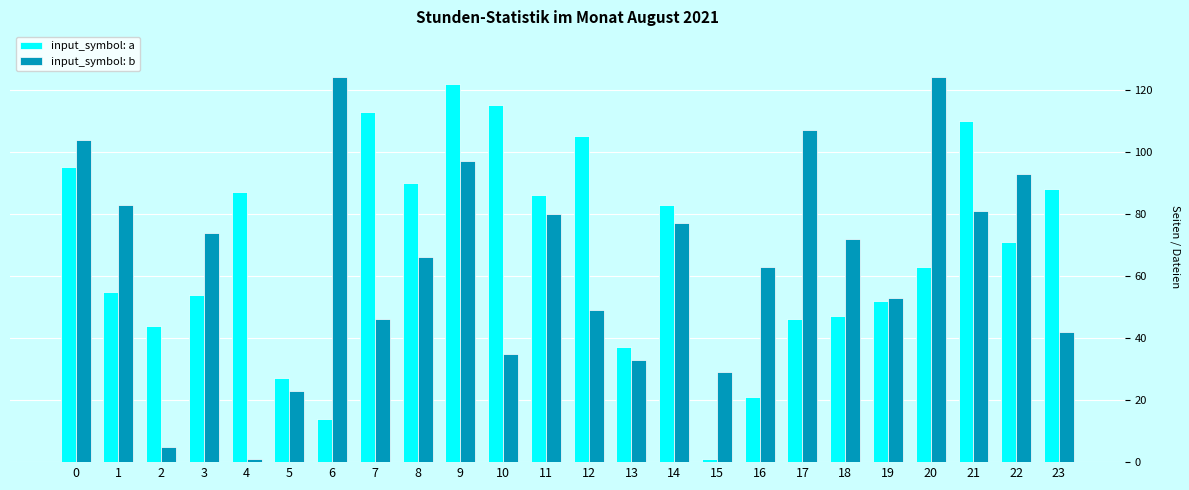

At which label does input_symbol: b reach its minimum?

4